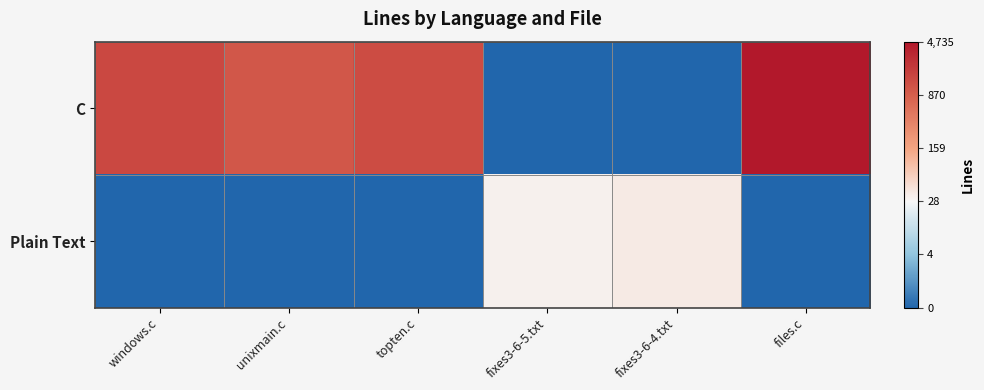

Reading left to right, what are all the values shown in this chart?

C: windows.c=7.3	unixmain.c=7.0	topten.c=7.2	fixes3-6-5.txt=0.0	fixes3-6-4.txt=0.0	files.c=8.5
Plain Text: windows.c=0.0	unixmain.c=0.0	topten.c=0.0	fixes3-6-5.txt=3.5	fixes3-6-4.txt=3.6	files.c=0.0